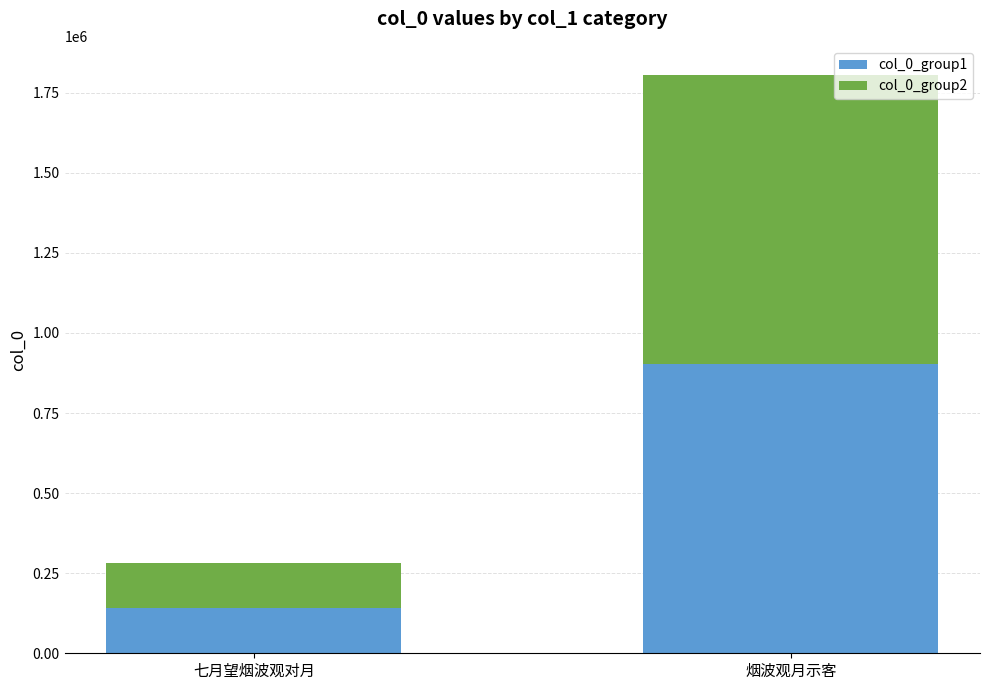

What is the sum of the col_0_group1 values at 烟波观月示客 and 七月望烟波观对月?

1044245